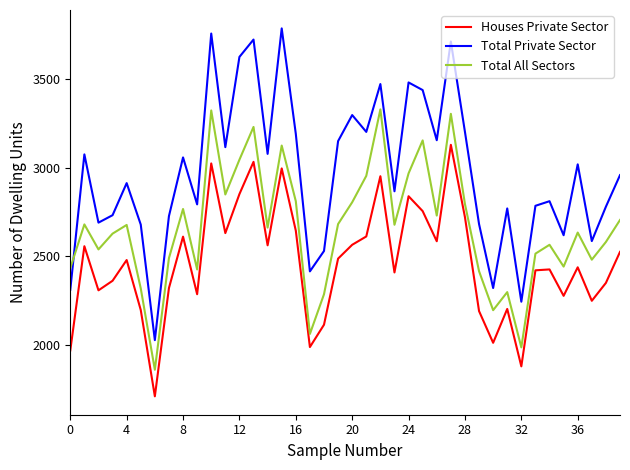

Which series has the largest total across all categories?

Total Private Sector